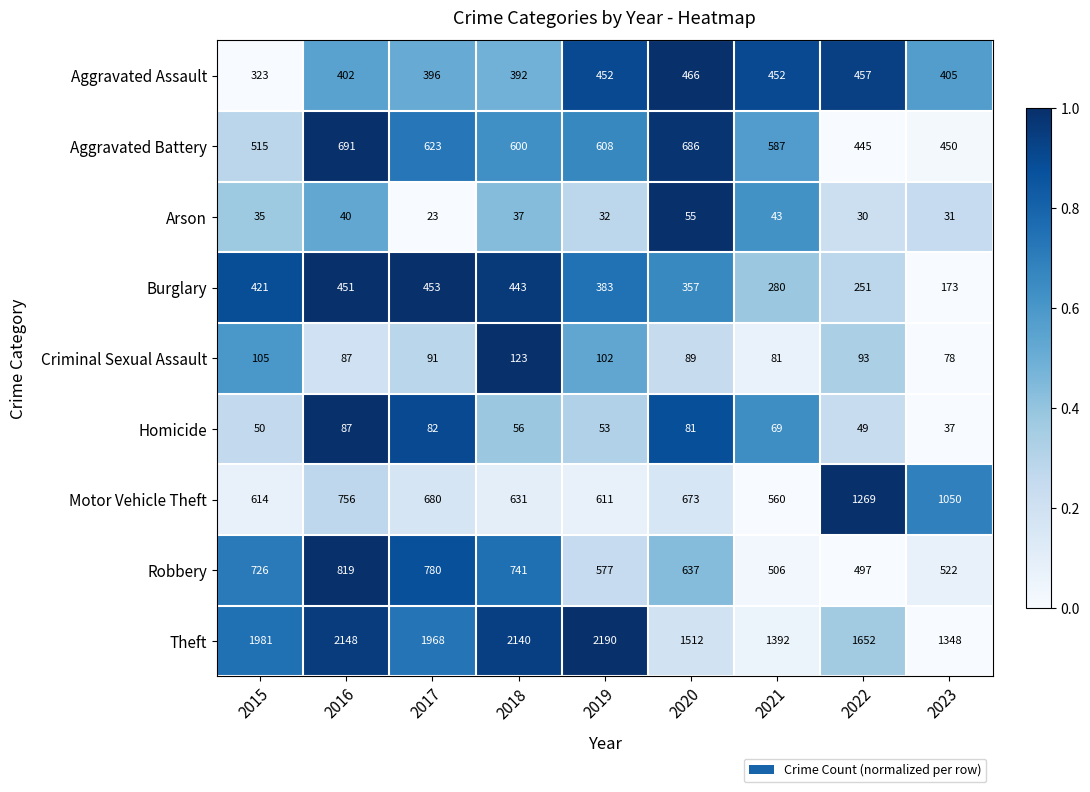

Rank the series at 2018 from highest to lowest value.

Theft, Robbery, Motor Vehicle Theft, Aggravated Battery, Burglary, Aggravated Assault, Criminal Sexual Assault, Homicide, Arson